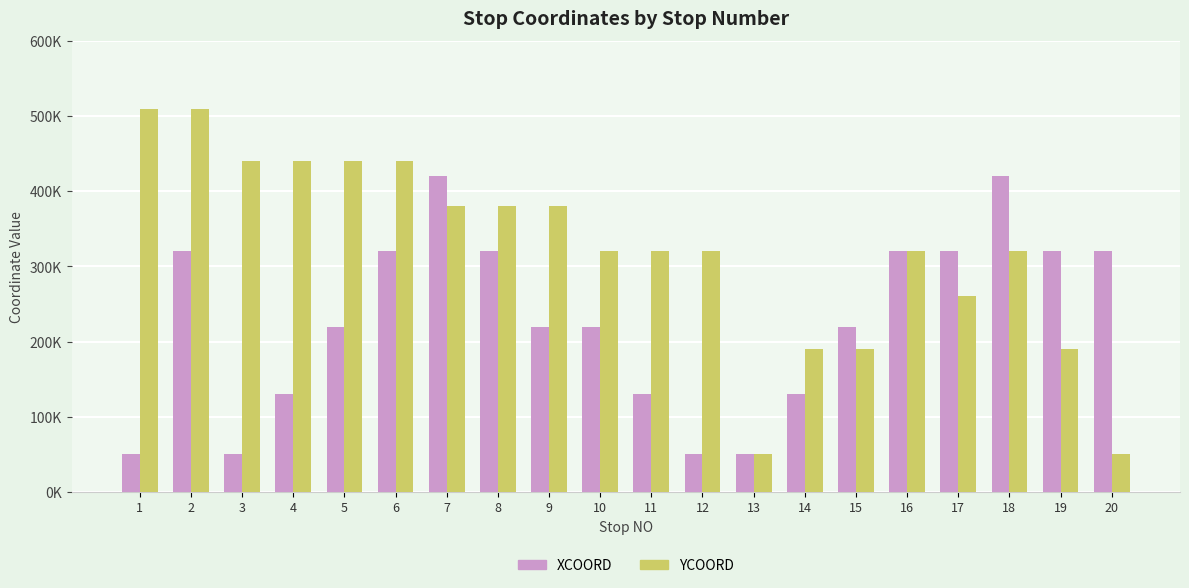

What is the difference between the maximum and second lowest values in the XCOORD series?

370000